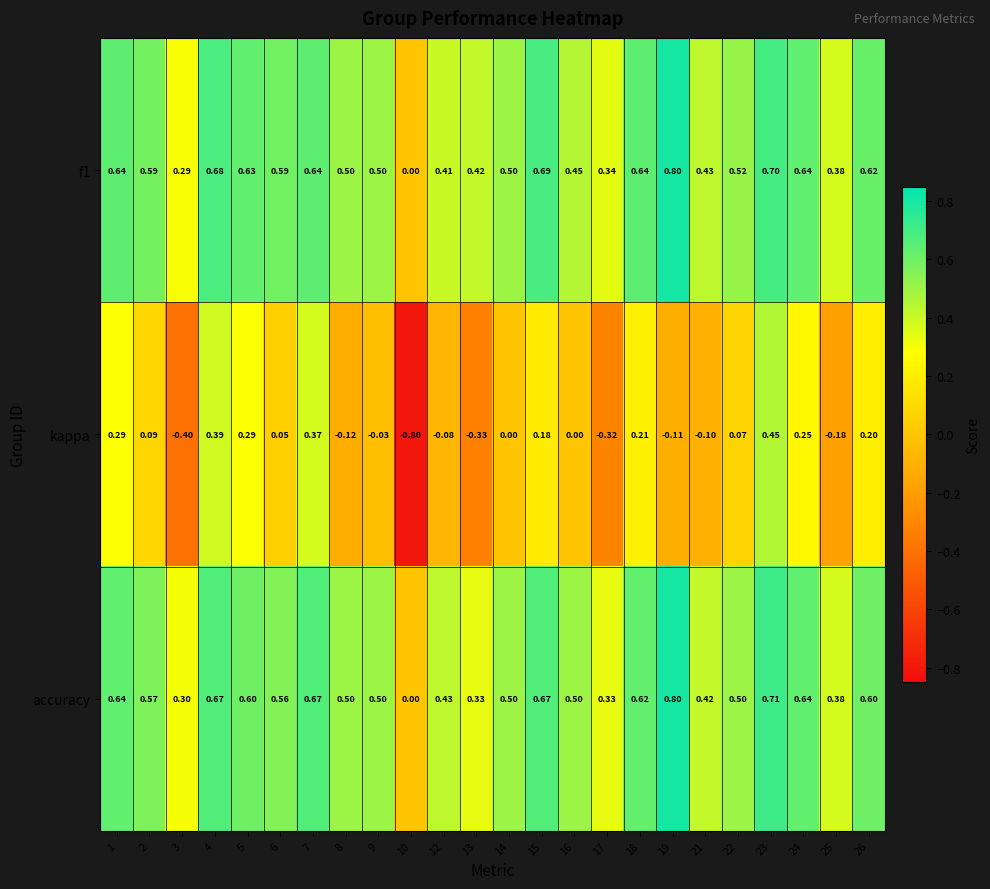

Is the value of f1 at 22 greater than the value of kappa at 2?

Yes